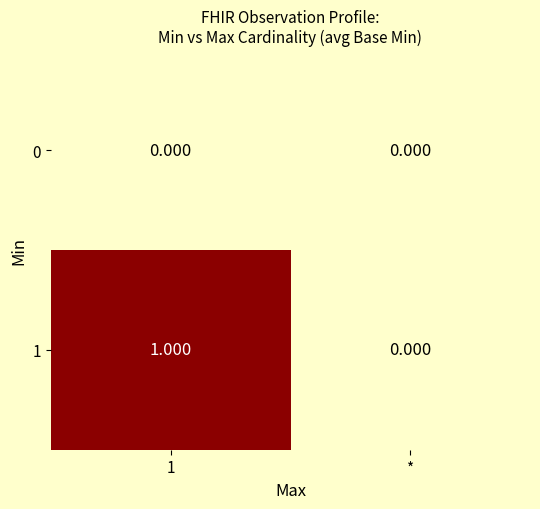

Count the number of categories in the chart.

2